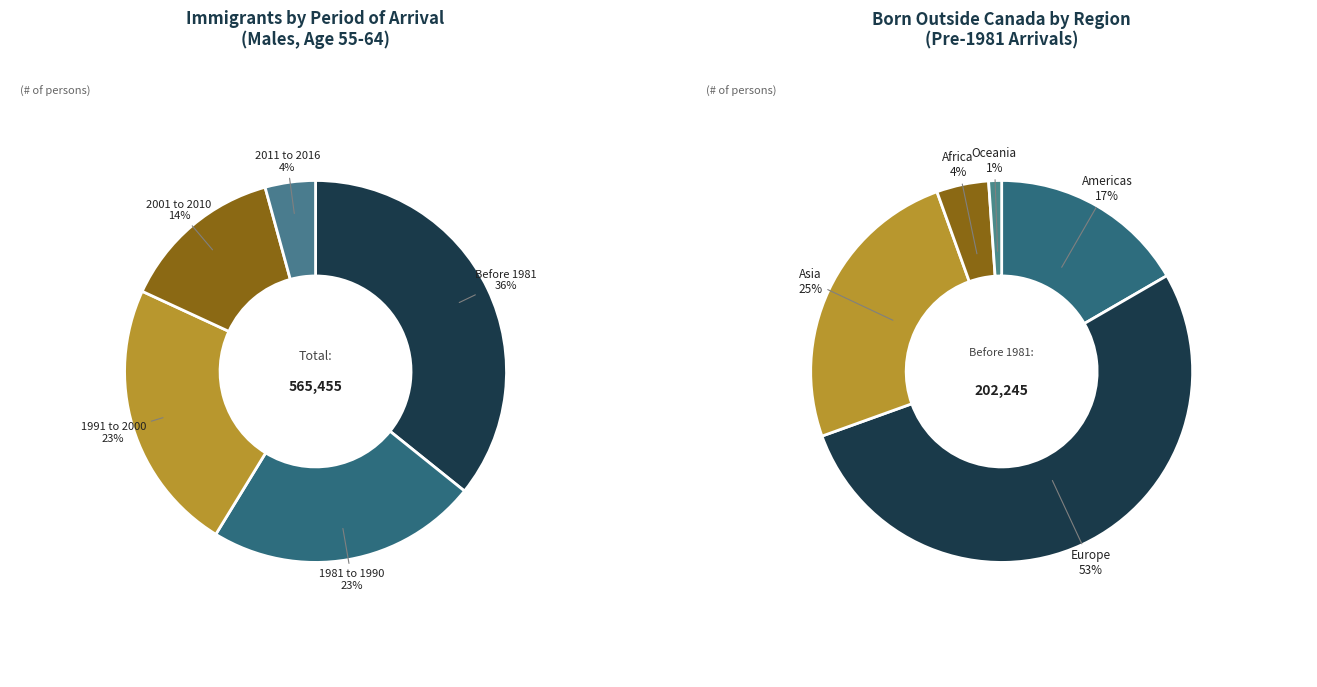

Is it true that 1991 to 2000 is 15% of the pie?

False